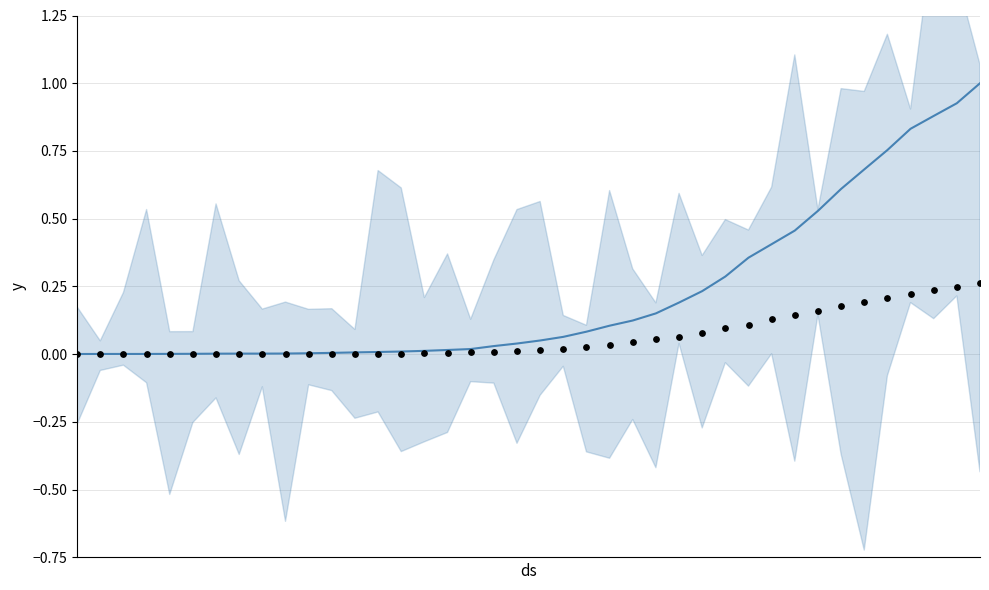

Which series has the widest spread of Y values?

1